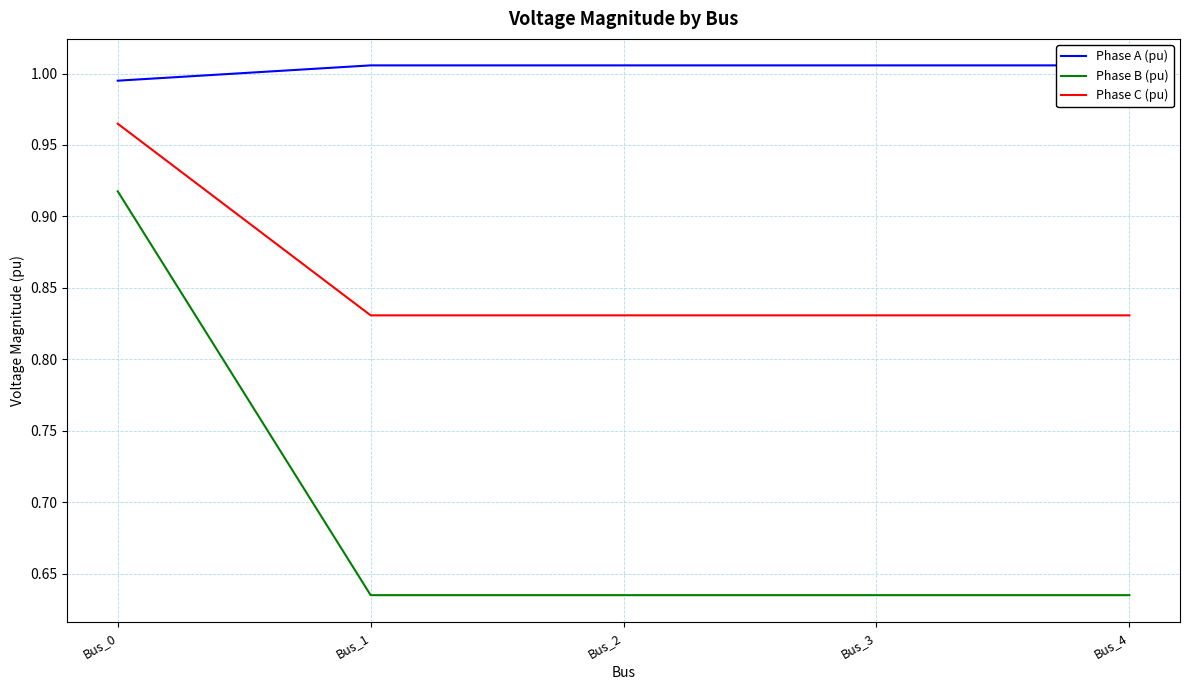

How many lines are shown in the chart?

3